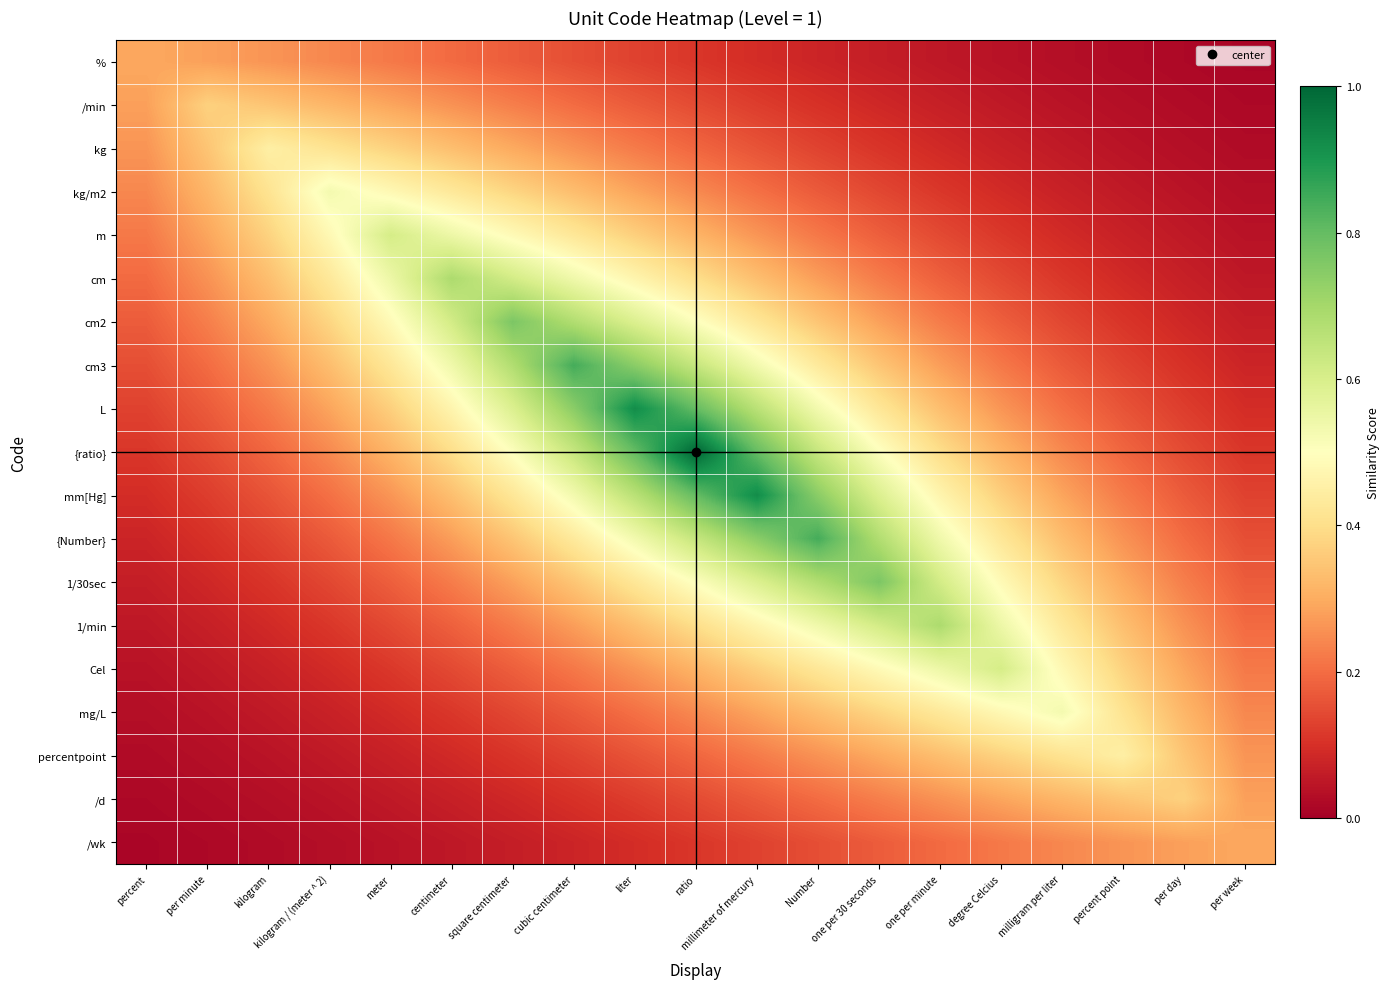

Reading left to right, extract all data points from this chart.

%: percent=0.3	per minute=0.3	kilogram=0.3	kilogram / (meter ^ 2)=0.2	meter=0.2	centimeter=0.2	square centimeter=0.2	cubic centimeter=0.2	liter=0.1	ratio=0.1	millimeter of mercury=0.1	Number=0.1	one per 30 seconds=0.1	one per minute=0.1	degree Celcius=0.0	milligram per liter=0.0	percent point=0.0	per day=0.0	per week=0.0
/min: percent=0.3	per minute=0.4	kilogram=0.3	kilogram / (meter ^ 2)=0.3	meter=0.3	centimeter=0.3	square centimeter=0.2	cubic centimeter=0.2	liter=0.2	ratio=0.1	millimeter of mercury=0.1	Number=0.1	one per 30 seconds=0.1	one per minute=0.1	degree Celcius=0.1	milligram per liter=0.0	percent point=0.0	per day=0.0	per week=0.0
kg: percent=0.3	per minute=0.3	kilogram=0.5	kilogram / (meter ^ 2)=0.4	meter=0.4	centimeter=0.3	square centimeter=0.3	cubic centimeter=0.3	liter=0.2	ratio=0.2	millimeter of mercury=0.2	Number=0.1	one per 30 seconds=0.1	one per minute=0.1	degree Celcius=0.1	milligram per liter=0.1	percent point=0.0	per day=0.0	per week=0.0
kg/m2: percent=0.2	per minute=0.3	kilogram=0.4	kilogram / (meter ^ 2)=0.5	meter=0.5	centimeter=0.4	square centimeter=0.4	cubic centimeter=0.3	liter=0.3	ratio=0.2	millimeter of mercury=0.2	Number=0.2	one per 30 seconds=0.1	one per minute=0.1	degree Celcius=0.1	milligram per liter=0.1	percent point=0.1	per day=0.0	per week=0.0
m: percent=0.2	per minute=0.3	kilogram=0.4	kilogram / (meter ^ 2)=0.5	meter=0.6	centimeter=0.5	square centimeter=0.5	cubic centimeter=0.4	liter=0.4	ratio=0.3	millimeter of mercury=0.3	Number=0.2	one per 30 seconds=0.2	one per minute=0.1	degree Celcius=0.1	milligram per liter=0.1	percent point=0.1	per day=0.1	per week=0.0
cm: percent=0.2	per minute=0.3	kilogram=0.3	kilogram / (meter ^ 2)=0.4	meter=0.5	centimeter=0.7	square centimeter=0.6	cubic centimeter=0.5	liter=0.5	ratio=0.4	millimeter of mercury=0.3	Number=0.3	one per 30 seconds=0.2	one per minute=0.2	degree Celcius=0.1	milligram per liter=0.1	percent point=0.1	per day=0.1	per week=0.1
cm2: percent=0.2	per minute=0.2	kilogram=0.3	kilogram / (meter ^ 2)=0.4	meter=0.5	centimeter=0.6	square centimeter=0.8	cubic centimeter=0.7	liter=0.6	ratio=0.5	millimeter of mercury=0.4	Number=0.3	one per 30 seconds=0.3	one per minute=0.2	degree Celcius=0.2	milligram per liter=0.1	percent point=0.1	per day=0.1	per week=0.1
cm3: percent=0.2	per minute=0.2	kilogram=0.3	kilogram / (meter ^ 2)=0.3	meter=0.4	centimeter=0.5	square centimeter=0.7	cubic centimeter=0.8	liter=0.7	ratio=0.6	millimeter of mercury=0.5	Number=0.4	one per 30 seconds=0.3	one per minute=0.3	degree Celcius=0.2	milligram per liter=0.2	percent point=0.1	per day=0.1	per week=0.1
L: percent=0.1	per minute=0.2	kilogram=0.2	kilogram / (meter ^ 2)=0.3	meter=0.4	centimeter=0.5	square centimeter=0.6	cubic centimeter=0.7	liter=0.9	ratio=0.8	millimeter of mercury=0.7	Number=0.5	one per 30 seconds=0.4	one per minute=0.3	degree Celcius=0.3	milligram per liter=0.2	percent point=0.2	per day=0.1	per week=0.1
{ratio}: percent=0.1	per minute=0.1	kilogram=0.2	kilogram / (meter ^ 2)=0.2	meter=0.3	centimeter=0.4	square centimeter=0.5	cubic centimeter=0.6	liter=0.8	ratio=1.0	millimeter of mercury=0.8	Number=0.6	one per 30 seconds=0.5	one per minute=0.4	degree Celcius=0.3	milligram per liter=0.2	percent point=0.2	per day=0.1	per week=0.1
mm[Hg]: percent=0.1	per minute=0.1	kilogram=0.2	kilogram / (meter ^ 2)=0.2	meter=0.3	centimeter=0.3	square centimeter=0.4	cubic centimeter=0.5	liter=0.7	ratio=0.8	millimeter of mercury=0.9	Number=0.7	one per 30 seconds=0.6	one per minute=0.5	degree Celcius=0.4	milligram per liter=0.3	percent point=0.2	per day=0.2	per week=0.1
{Number}: percent=0.1	per minute=0.1	kilogram=0.1	kilogram / (meter ^ 2)=0.2	meter=0.2	centimeter=0.3	square centimeter=0.3	cubic centimeter=0.4	liter=0.5	ratio=0.6	millimeter of mercury=0.7	Number=0.8	one per 30 seconds=0.7	one per minute=0.5	degree Celcius=0.4	milligram per liter=0.3	percent point=0.3	per day=0.2	per week=0.2
1/30sec: percent=0.1	per minute=0.1	kilogram=0.1	kilogram / (meter ^ 2)=0.1	meter=0.2	centimeter=0.2	square centimeter=0.3	cubic centimeter=0.3	liter=0.4	ratio=0.5	millimeter of mercury=0.6	Number=0.7	one per 30 seconds=0.8	one per minute=0.6	degree Celcius=0.5	milligram per liter=0.4	percent point=0.3	per day=0.2	per week=0.2
1/min: percent=0.1	per minute=0.1	kilogram=0.1	kilogram / (meter ^ 2)=0.1	meter=0.1	centimeter=0.2	square centimeter=0.2	cubic centimeter=0.3	liter=0.3	ratio=0.4	millimeter of mercury=0.5	Number=0.5	one per 30 seconds=0.6	one per minute=0.7	degree Celcius=0.5	milligram per liter=0.4	percent point=0.3	per day=0.3	per week=0.2
Cel: percent=0.0	per minute=0.1	kilogram=0.1	kilogram / (meter ^ 2)=0.1	meter=0.1	centimeter=0.1	square centimeter=0.2	cubic centimeter=0.2	liter=0.3	ratio=0.3	millimeter of mercury=0.4	Number=0.4	one per 30 seconds=0.5	one per minute=0.5	degree Celcius=0.6	milligram per liter=0.5	percent point=0.4	per day=0.3	per week=0.2
mg/L: percent=0.0	per minute=0.0	kilogram=0.1	kilogram / (meter ^ 2)=0.1	meter=0.1	centimeter=0.1	square centimeter=0.1	cubic centimeter=0.2	liter=0.2	ratio=0.2	millimeter of mercury=0.3	Number=0.3	one per 30 seconds=0.4	one per minute=0.4	degree Celcius=0.5	milligram per liter=0.5	percent point=0.4	per day=0.3	per week=0.2
percentpoint: percent=0.0	per minute=0.0	kilogram=0.0	kilogram / (meter ^ 2)=0.1	meter=0.1	centimeter=0.1	square centimeter=0.1	cubic centimeter=0.1	liter=0.2	ratio=0.2	millimeter of mercury=0.2	Number=0.3	one per 30 seconds=0.3	one per minute=0.3	degree Celcius=0.4	milligram per liter=0.4	percent point=0.5	per day=0.3	per week=0.3
/d: percent=0.0	per minute=0.0	kilogram=0.0	kilogram / (meter ^ 2)=0.0	meter=0.1	centimeter=0.1	square centimeter=0.1	cubic centimeter=0.1	liter=0.1	ratio=0.1	millimeter of mercury=0.2	Number=0.2	one per 30 seconds=0.2	one per minute=0.3	degree Celcius=0.3	milligram per liter=0.3	percent point=0.3	per day=0.4	per week=0.3
/wk: percent=0.0	per minute=0.0	kilogram=0.0	kilogram / (meter ^ 2)=0.0	meter=0.0	centimeter=0.1	square centimeter=0.1	cubic centimeter=0.1	liter=0.1	ratio=0.1	millimeter of mercury=0.1	Number=0.2	one per 30 seconds=0.2	one per minute=0.2	degree Celcius=0.2	milligram per liter=0.2	percent point=0.3	per day=0.3	per week=0.3